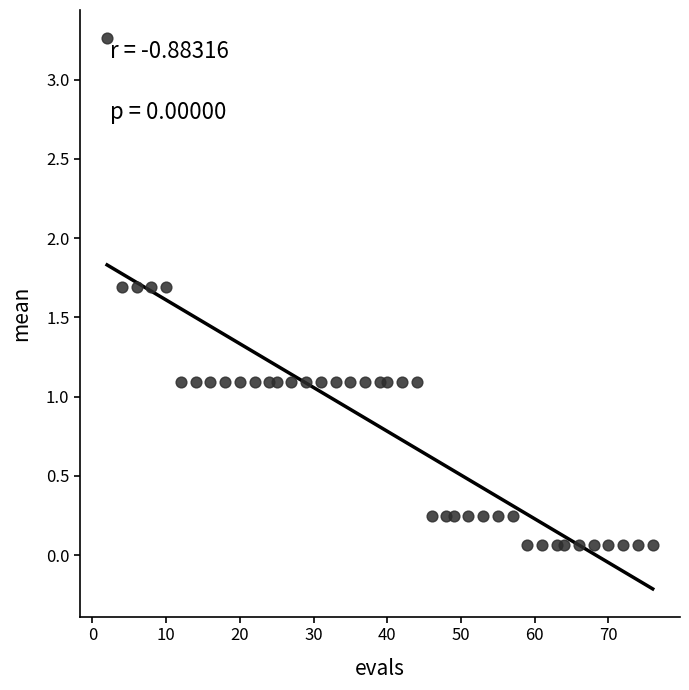

What is the range of X values (max minus min)?

74.0